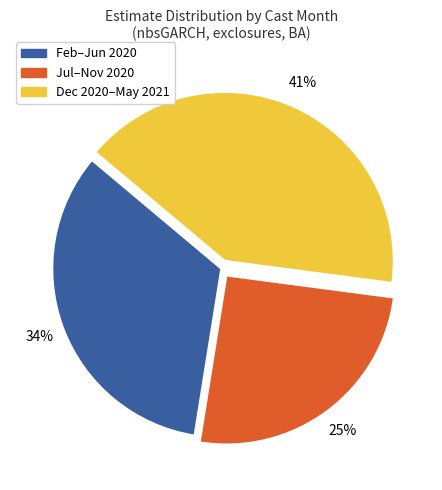

To the nearest percent, what percentage of the pie is Feb–Jun 2020?

34%